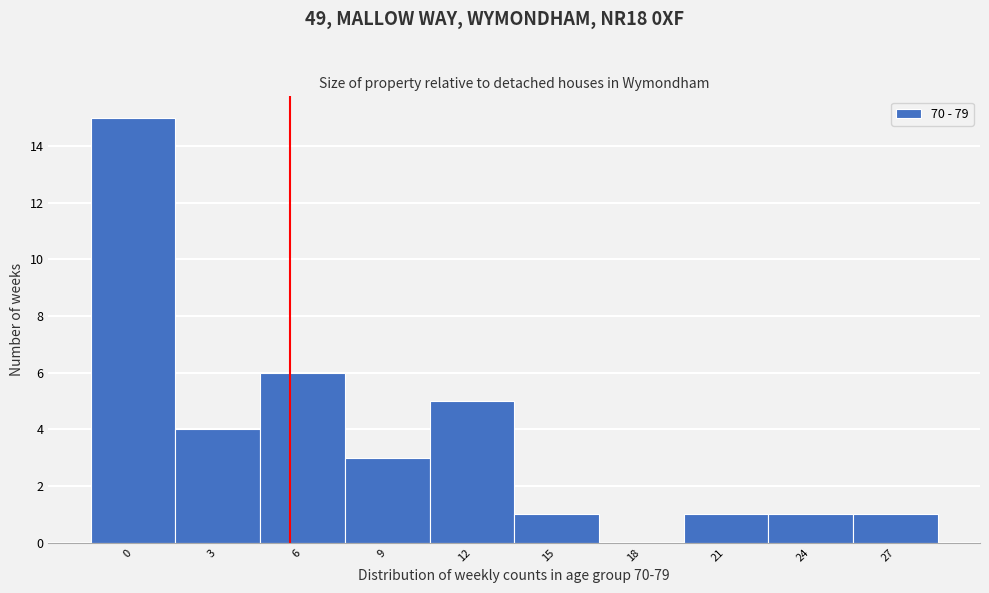

Reading left to right, list all the values displayed in this chart.

0=15	3=4	6=6	9=3	12=5	15=1	18=0	21=1	24=1	27=1